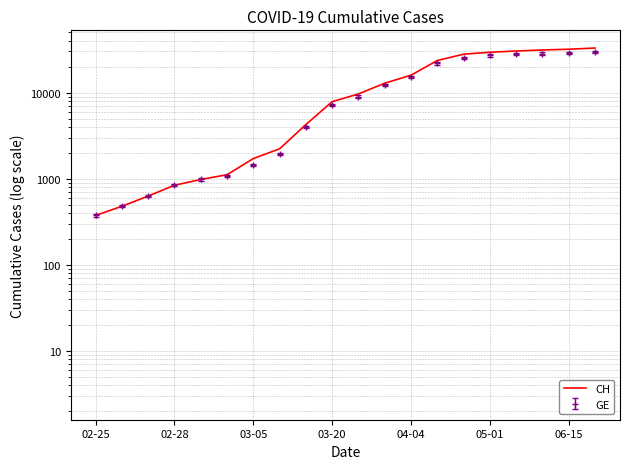

The chart shows a value of 40582 at 14. True or false?

False